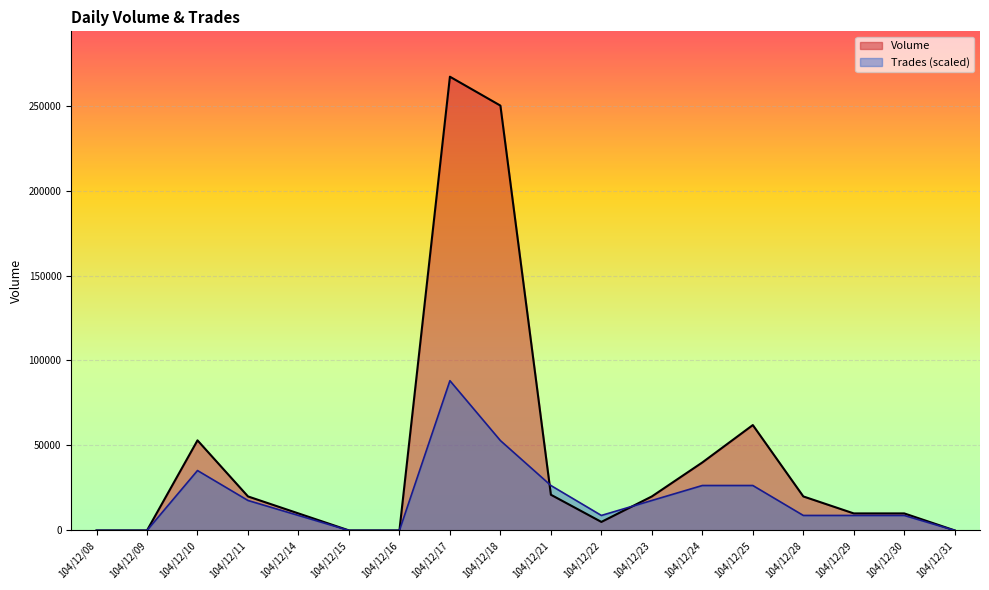

Does the chart display data point markers on the line(s)?

No